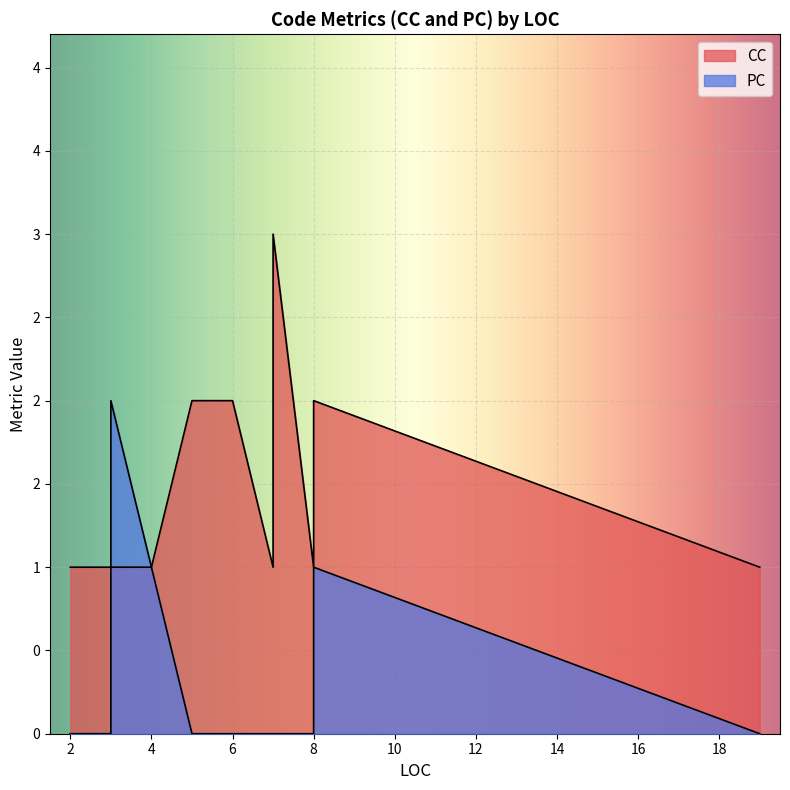

In CC, how many points are lower than both neighbors (excluding endpoints)?

1